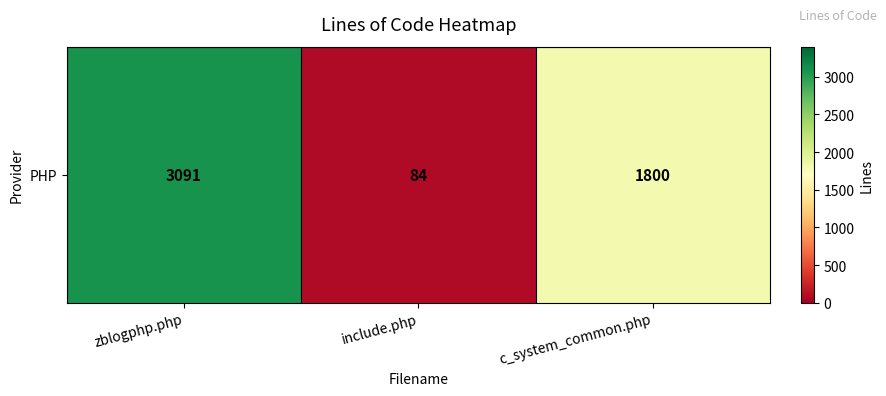

How many series are shown in this chart?

1